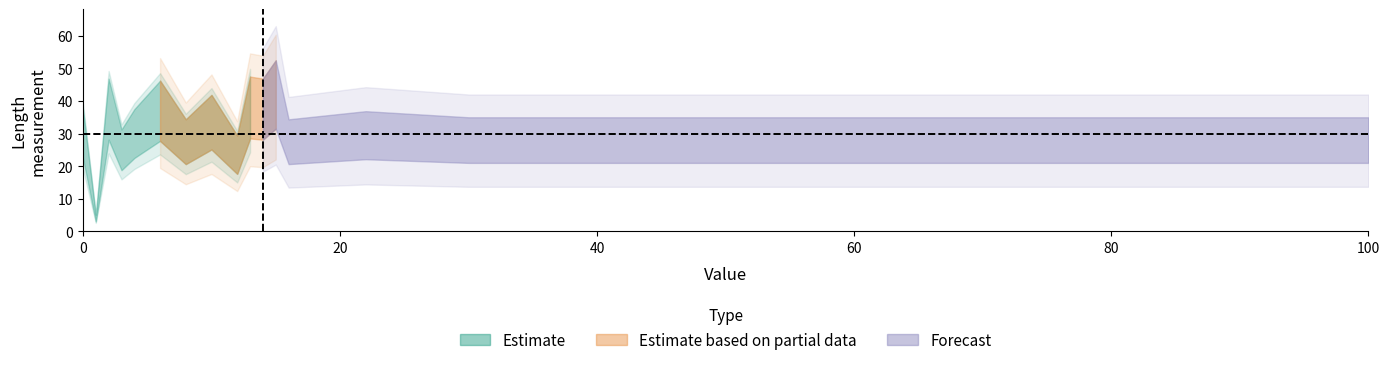

What is the value of the Length point at the 14th from the left?

29.5